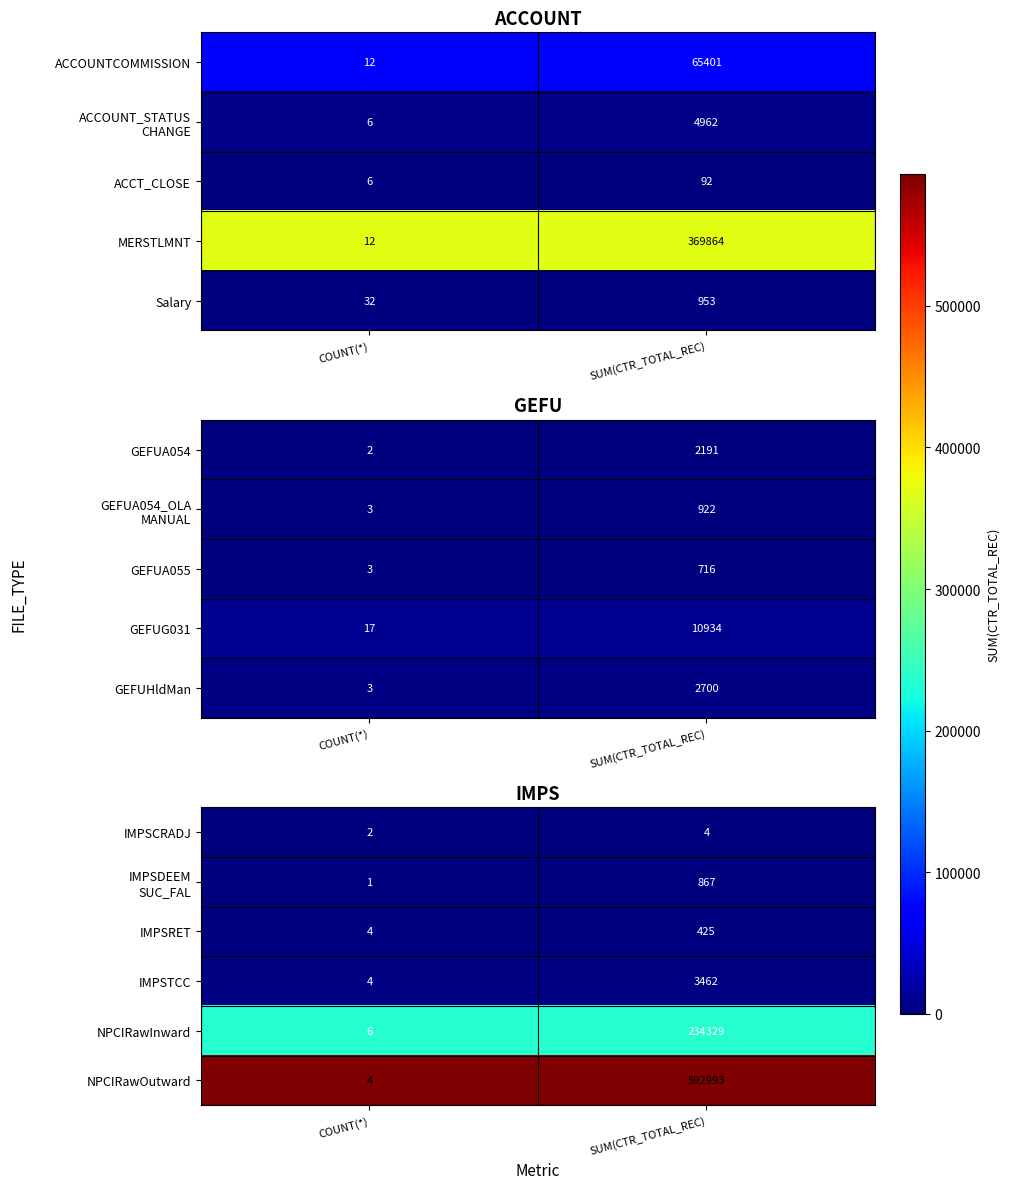

What is the minimum value for NPCIRawOutward?

4